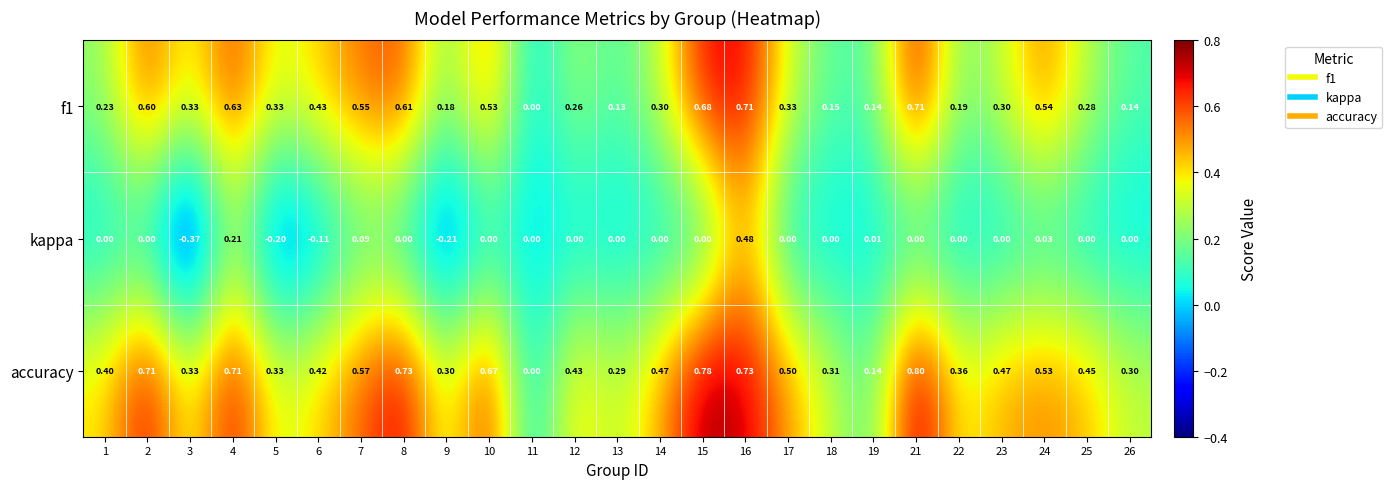

Which series has the widest spread of values?

kappa